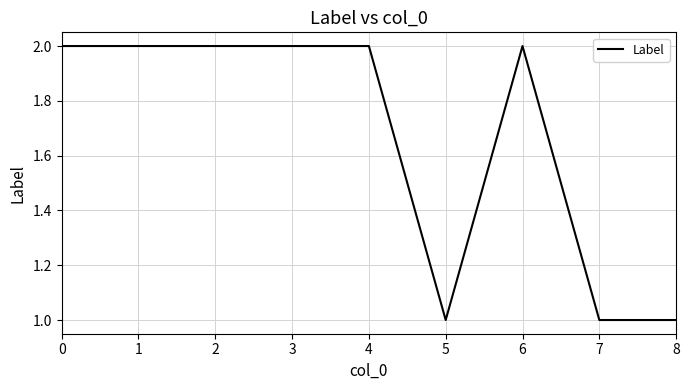

Reading right to left, transcribe all the data shown in this chart.

1	1	2	1	2	2	2	2	2